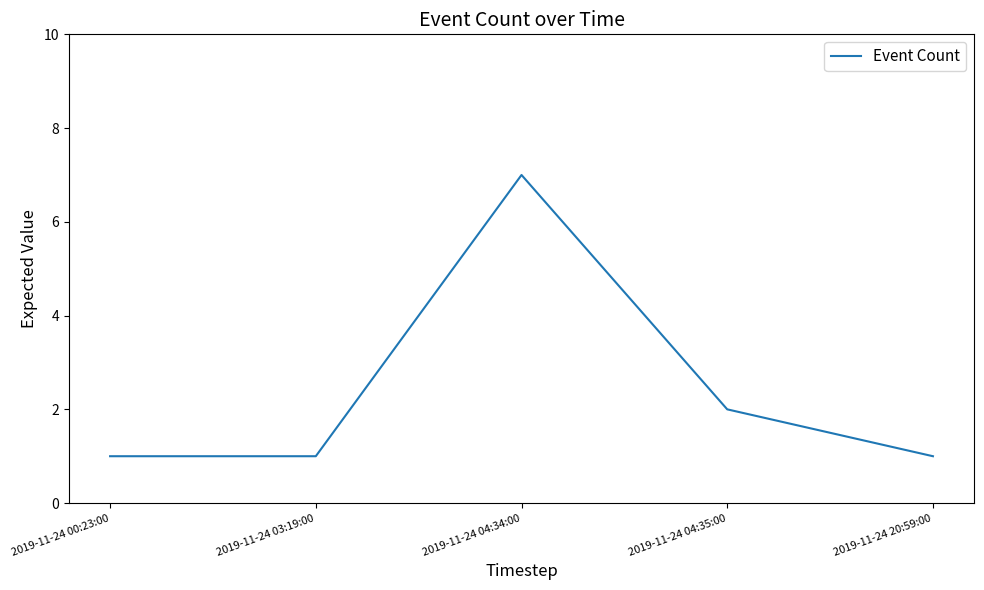

Between 2019-11-24 04:35:00 and 2019-11-24 04:34:00, which is larger?

2019-11-24 04:34:00